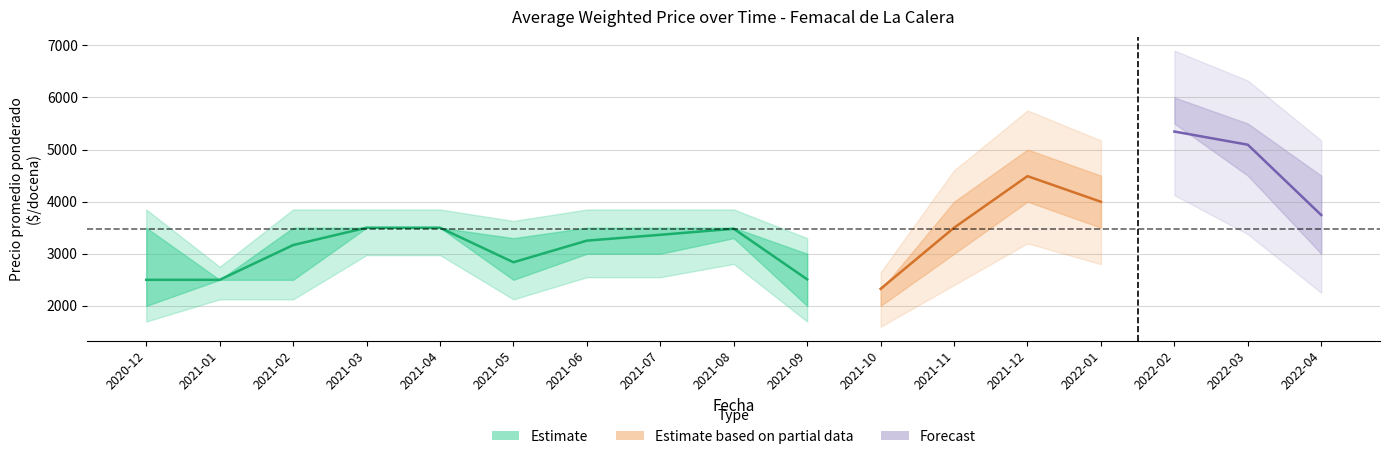

What position from the right is 2022-01?

4